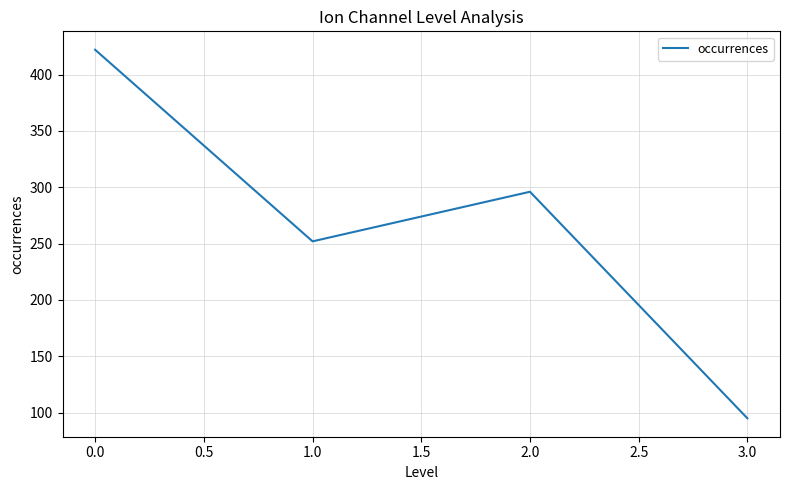

True or false: the data has more than 2 interior local peaks.

False